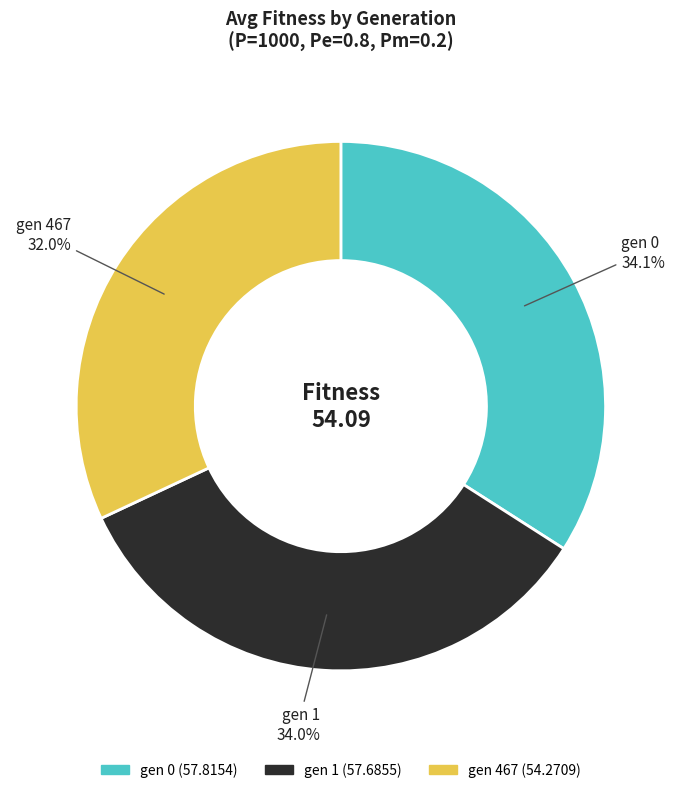

Count the number of slices in the pie.

3